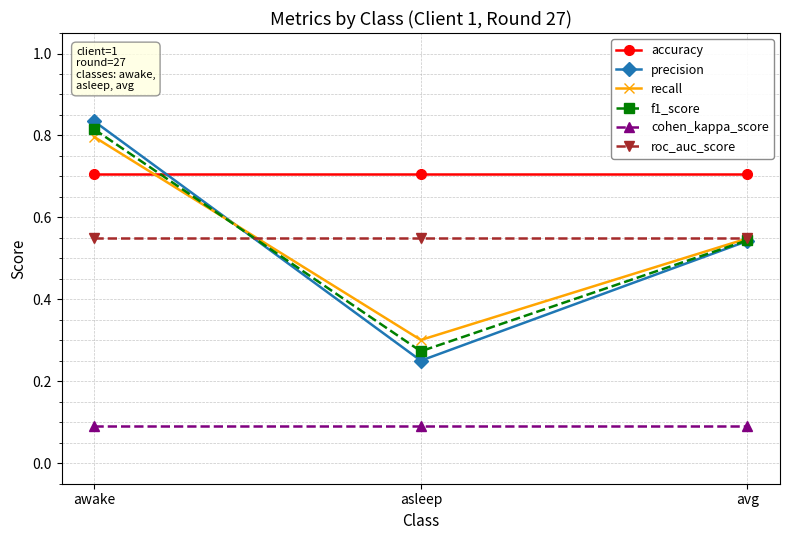

The cohen_kappa_score series shows 0.1 at avg. True or false?

True